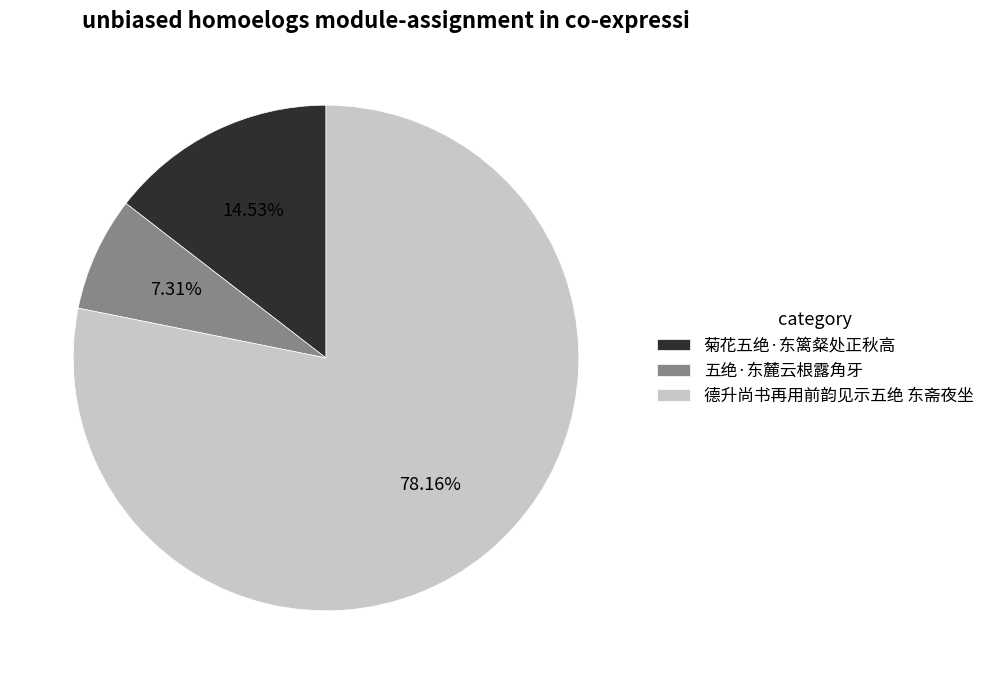

What is the total percentage of 五绝·东麓云根露角牙 and 菊花五绝·东篱粲处正秋高?

21.8%